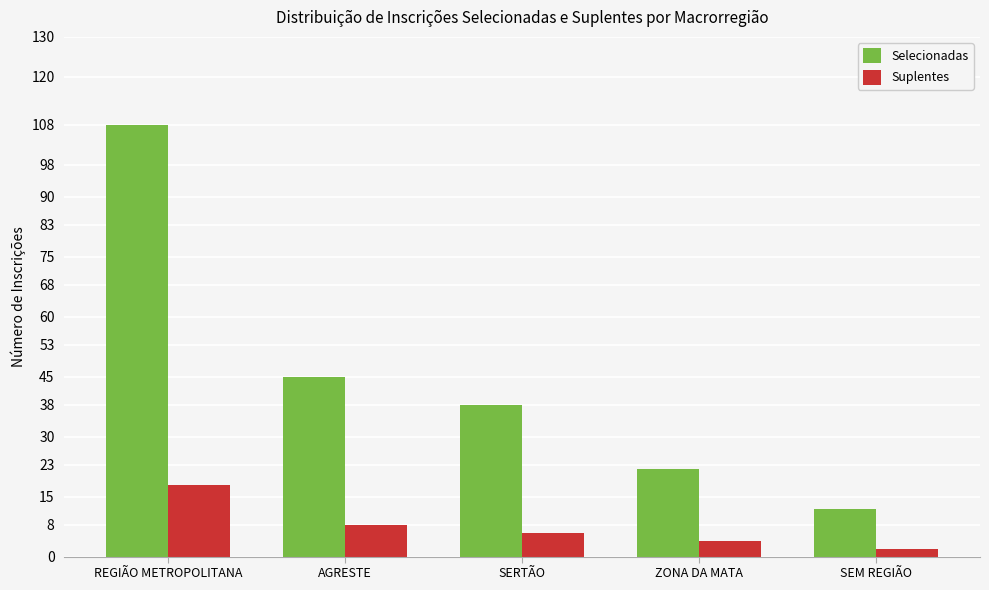

Between REGIÃO METROPOLITANA and AGRESTE, which series saw the biggest shift?

Selecionadas